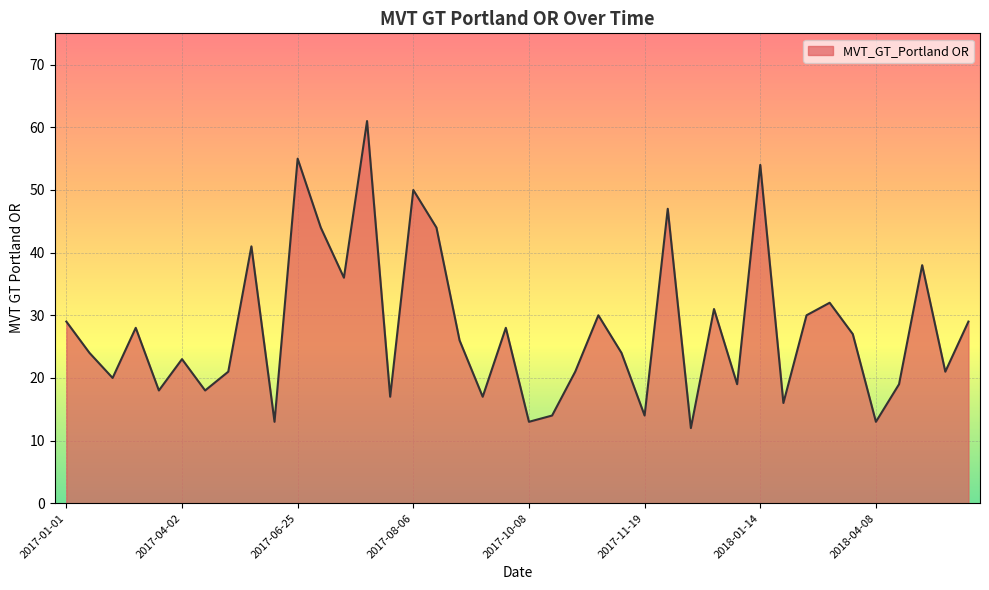

What is the smallest value displayed?

12